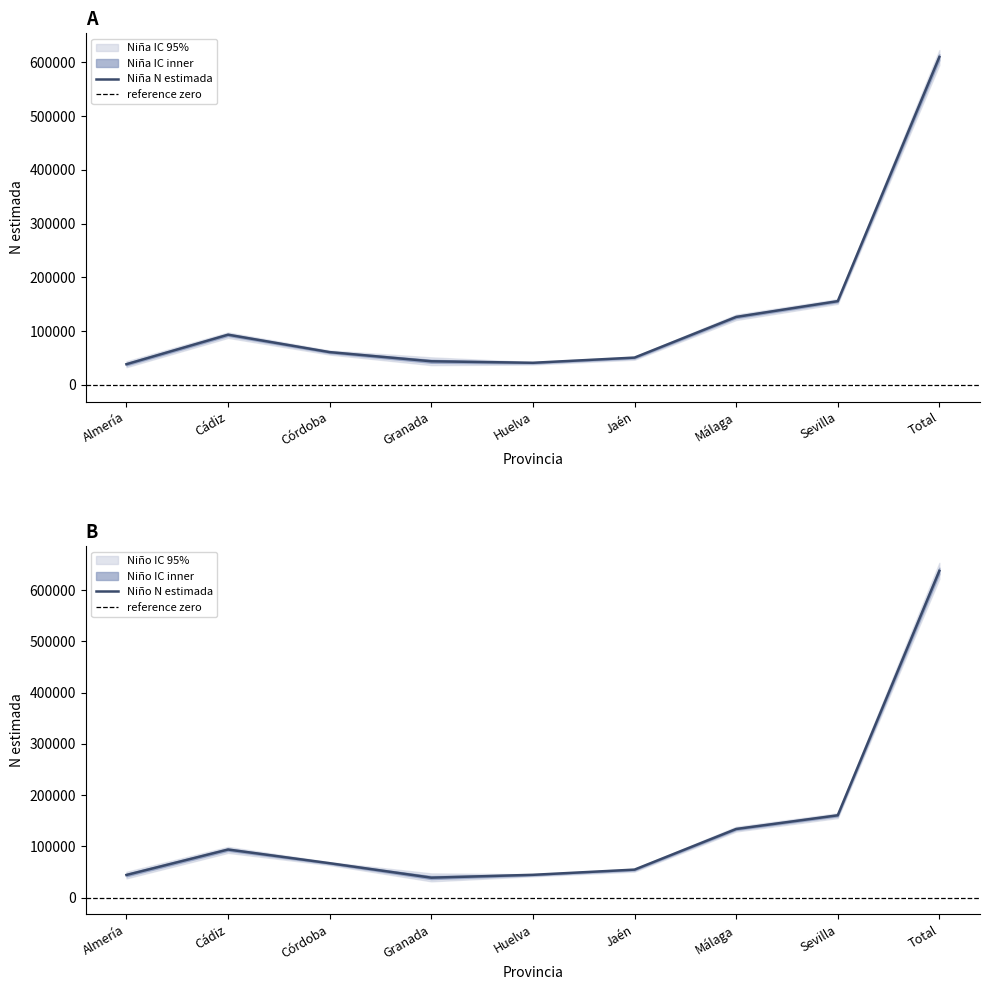

What is the label of the 8th point from the left?

Sevilla